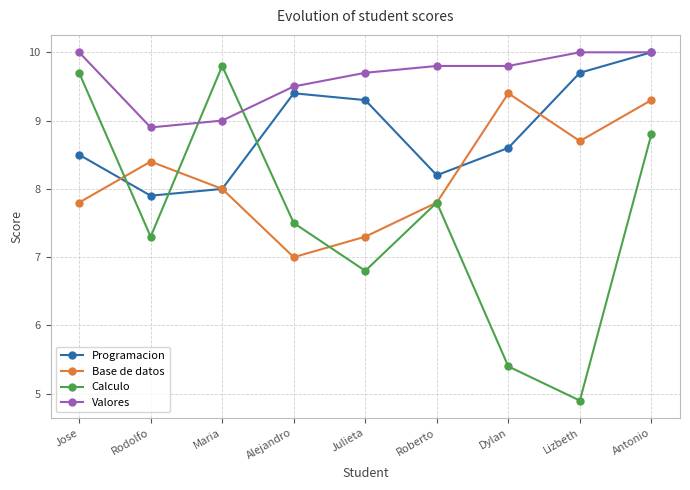

True or false: Programacion has a value of 8.2 at Roberto.

True